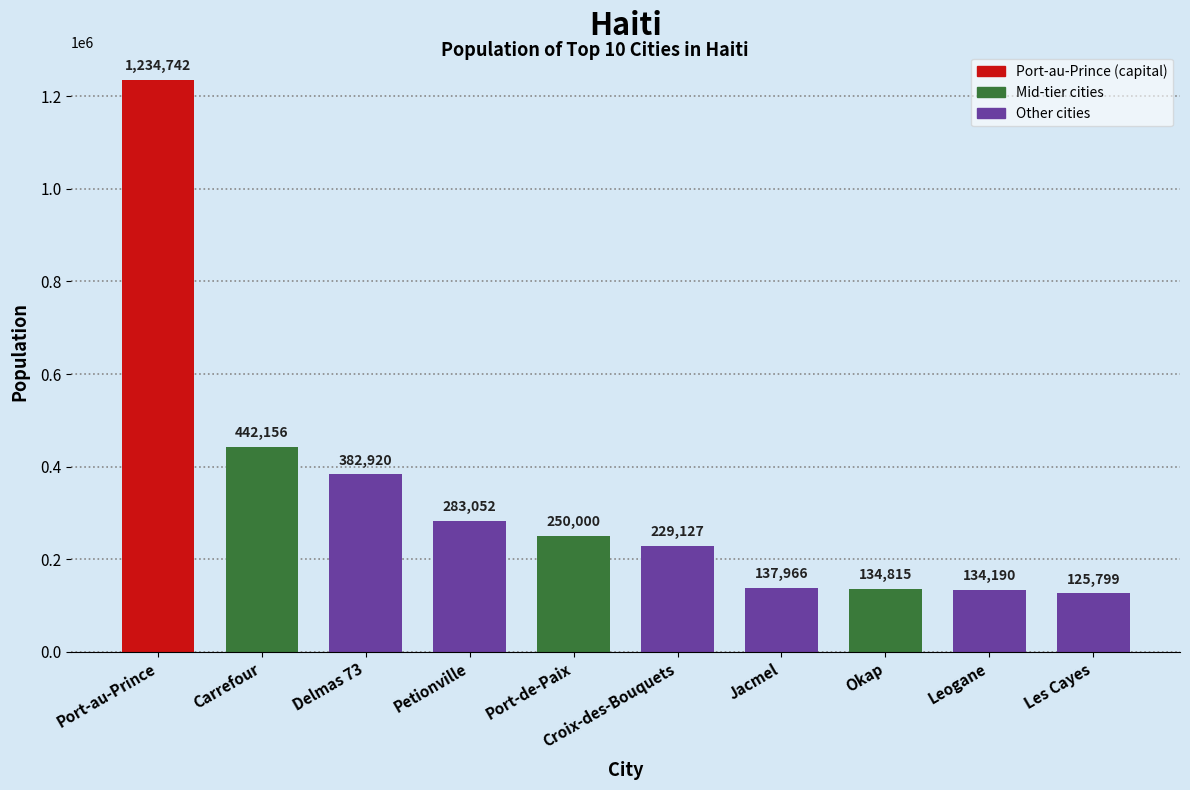

The value at Petionville is 491469. True or false?

False